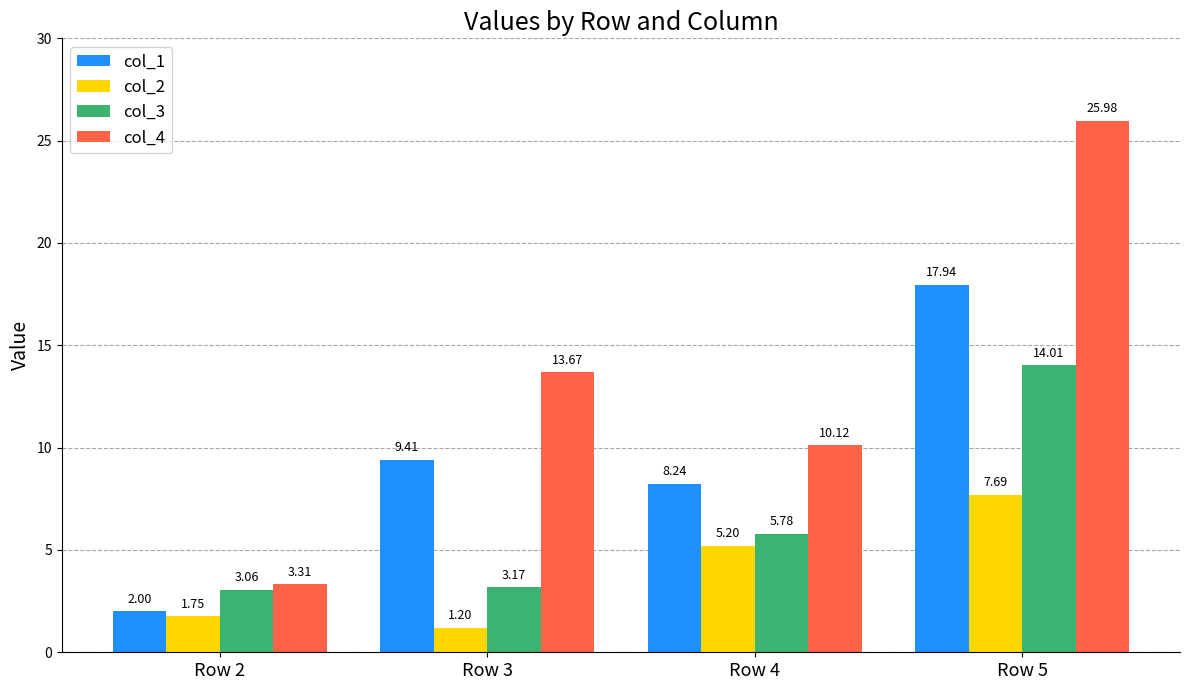

What is the difference between the col_3 values at Row 2 and Row 4?

2.7